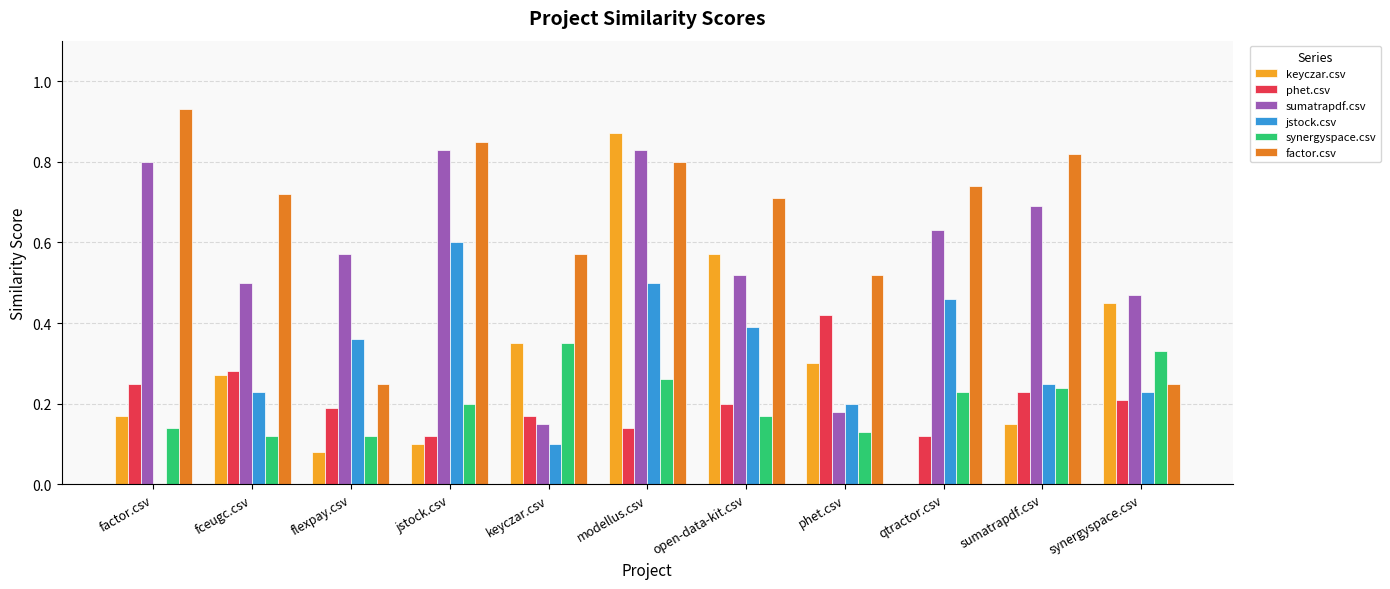

The value of sumatrapdf.csv at fceugc.csv is 0.5. True or false?

True